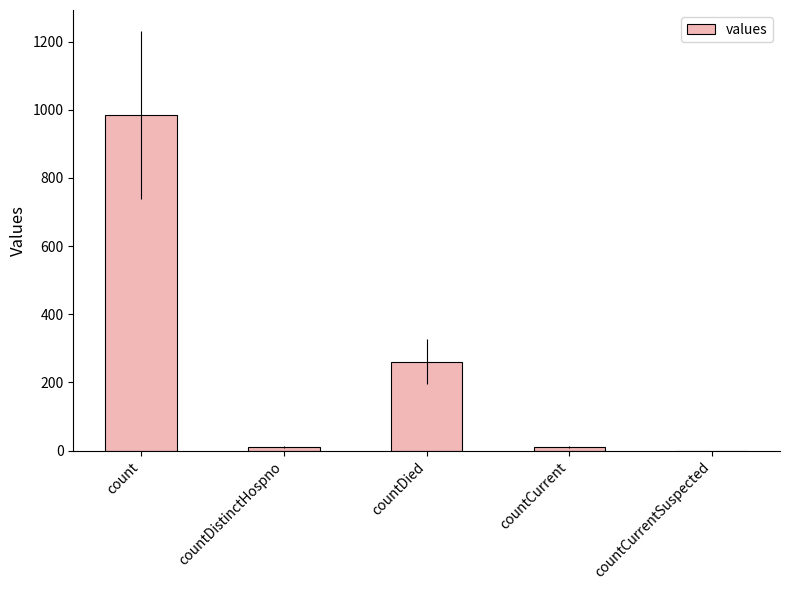

At which label is the value closest to 492?

countDied